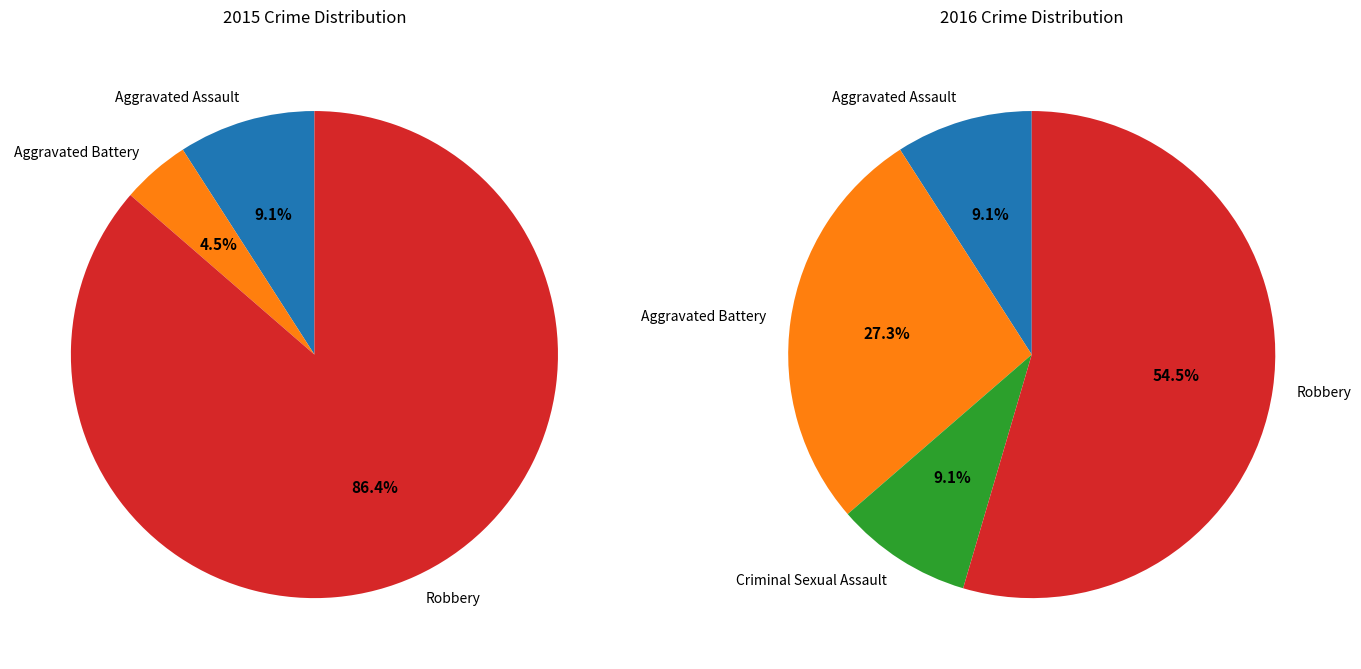

The values_2016 slice represents 9% of the pie. True or false?

True